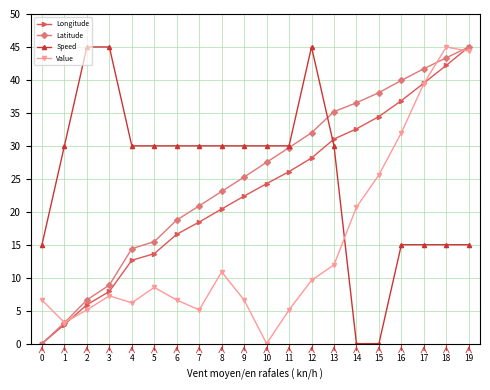

What is the value of the Value point at the 6th from the left?

8.5